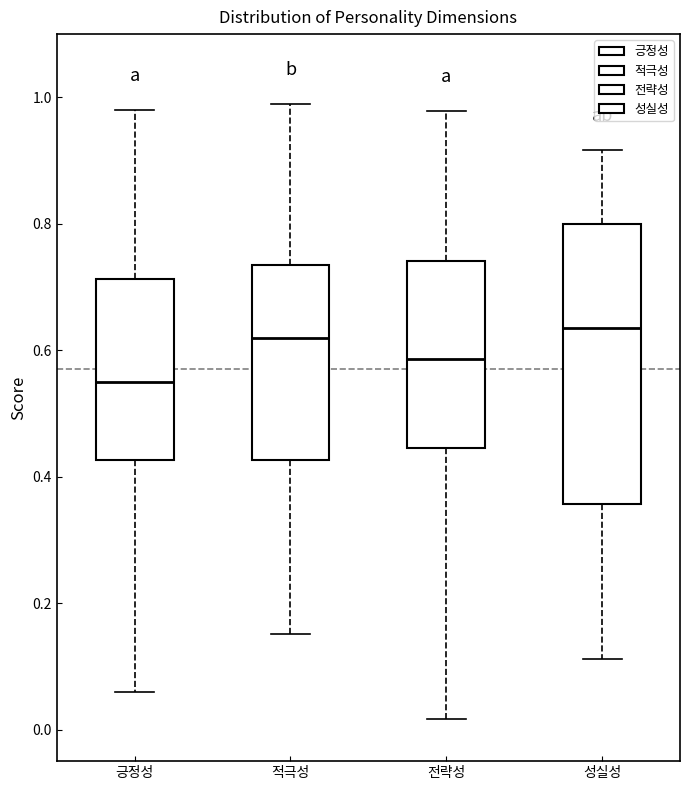

Which box is the tallest, from its lower edge to its upper edge?

성실성